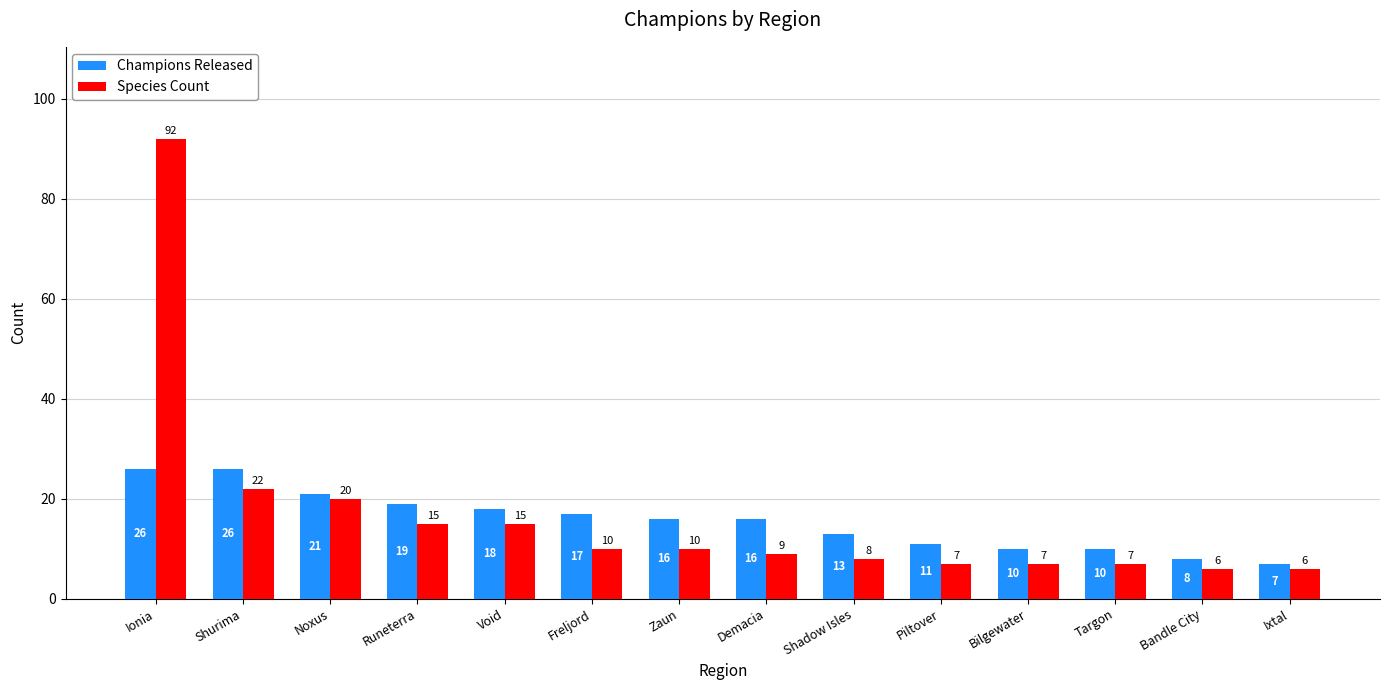

Is it true that Species Count equals 5 at Shurima?

False